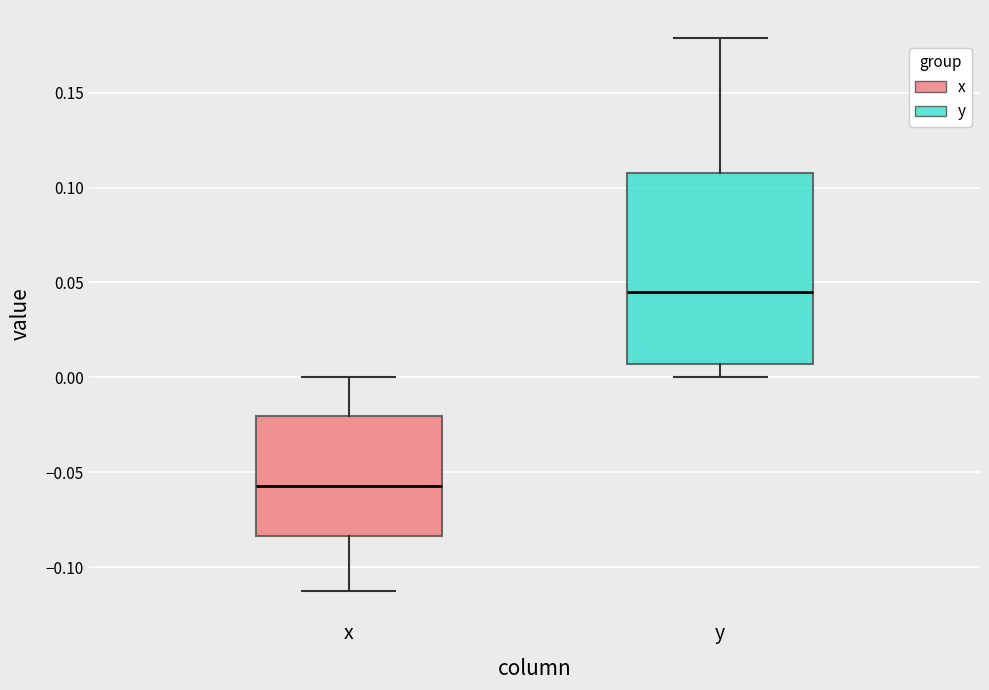

Which box's median line is the lowest?

x